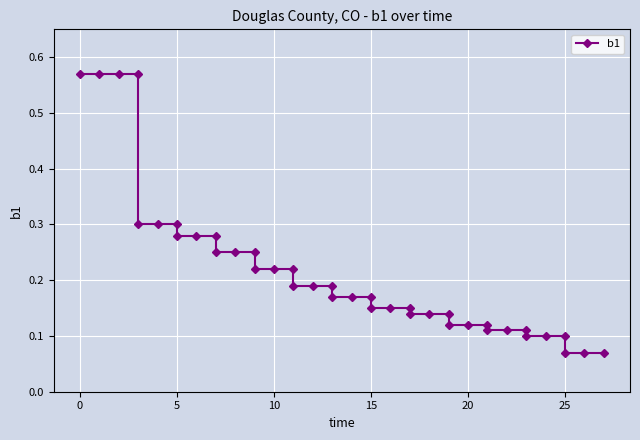

The value at 36 is 0.1. True or false?

False